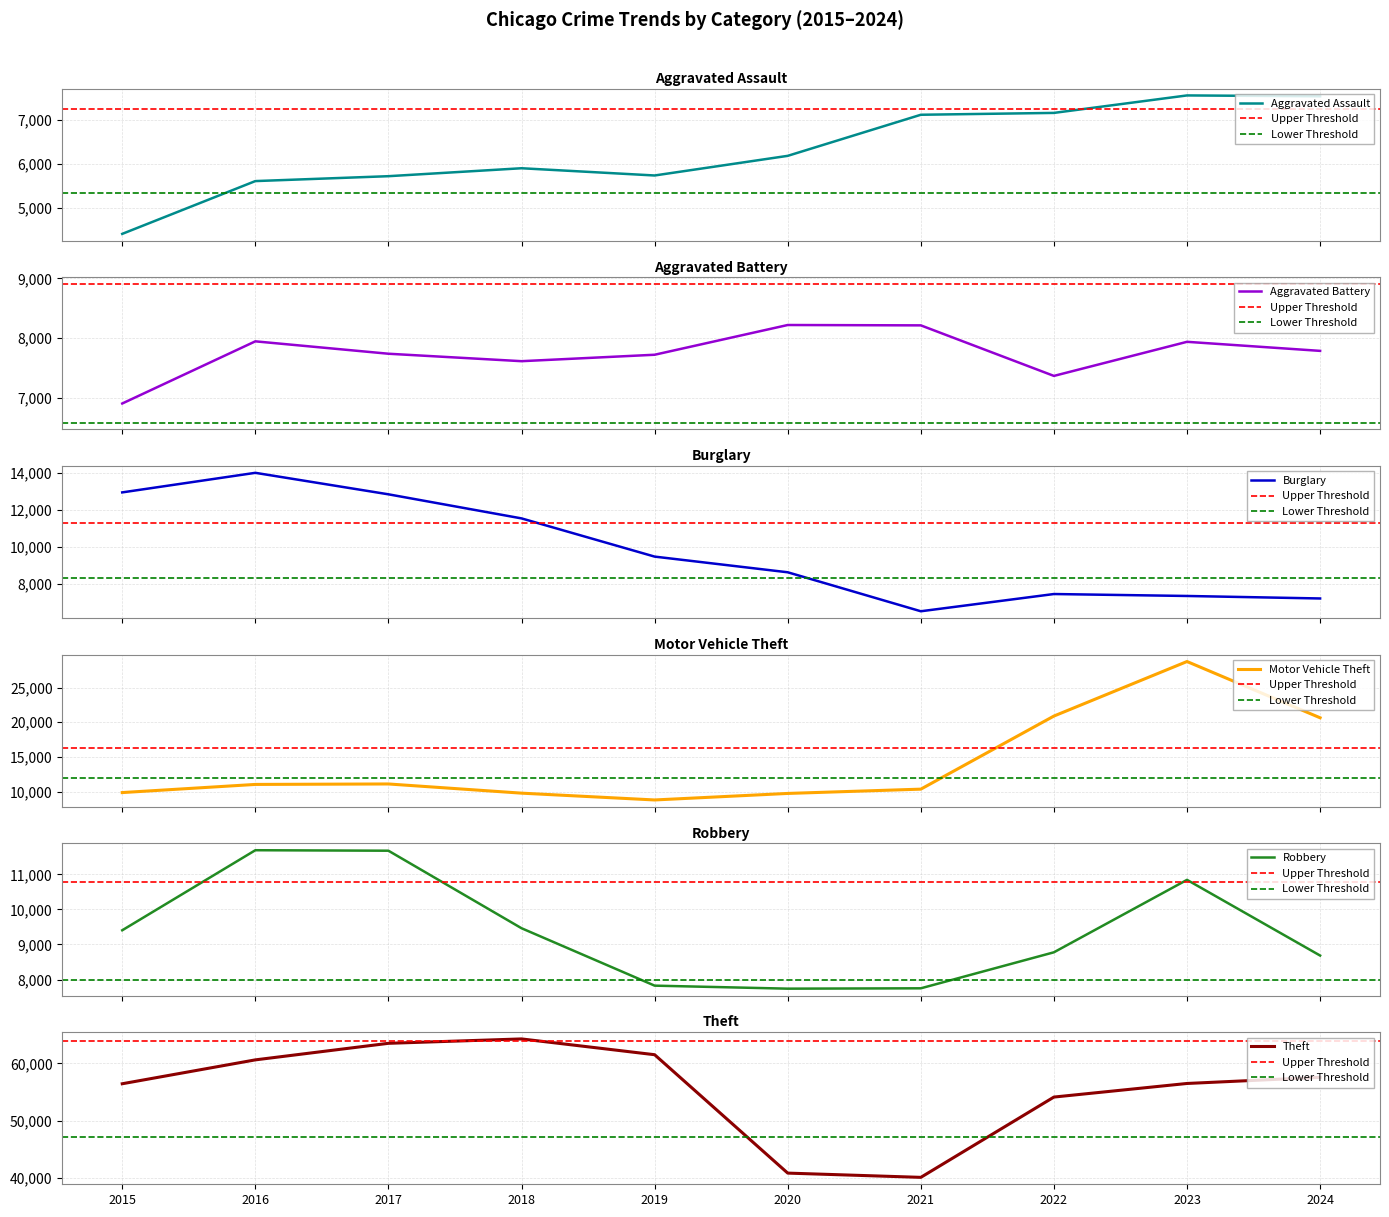

True or false: Aggravated Assault and Motor Vehicle Theft intersect in this chart.

False